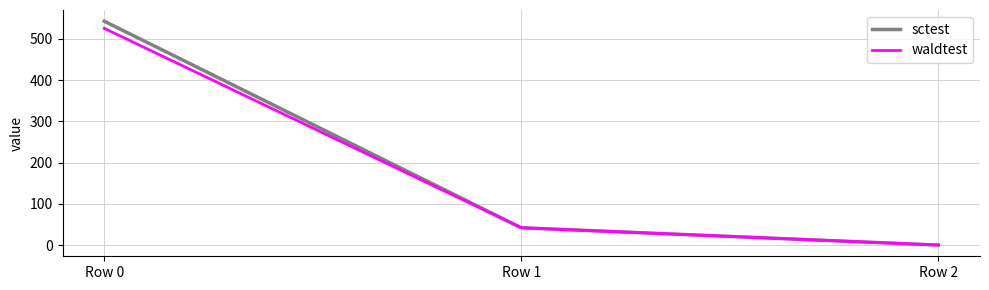

How many values in the waldtest series are below 42?

1